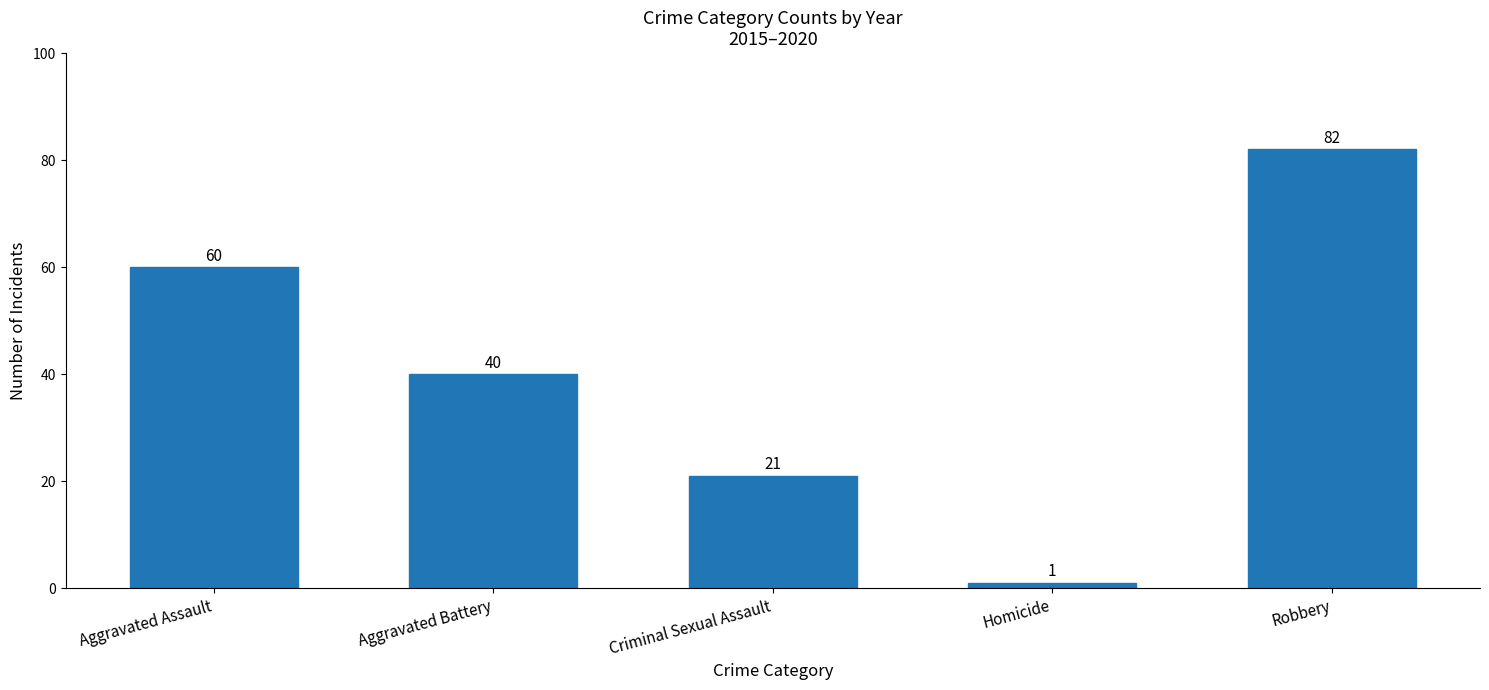

Is it true that the value at Aggravated Assault is 32?

False